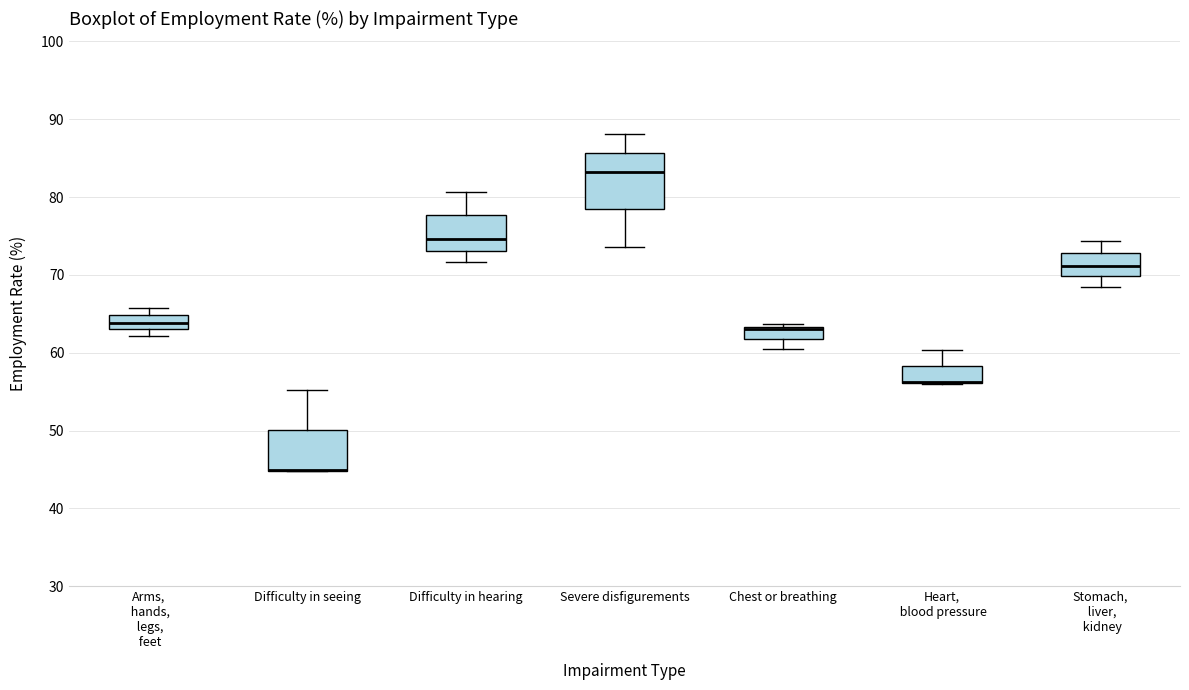

Where is the lower edge of the box for Heart, blood pressure on the y-axis? The values are not printed on the chart, so give them approximately, as read against the axis.

56